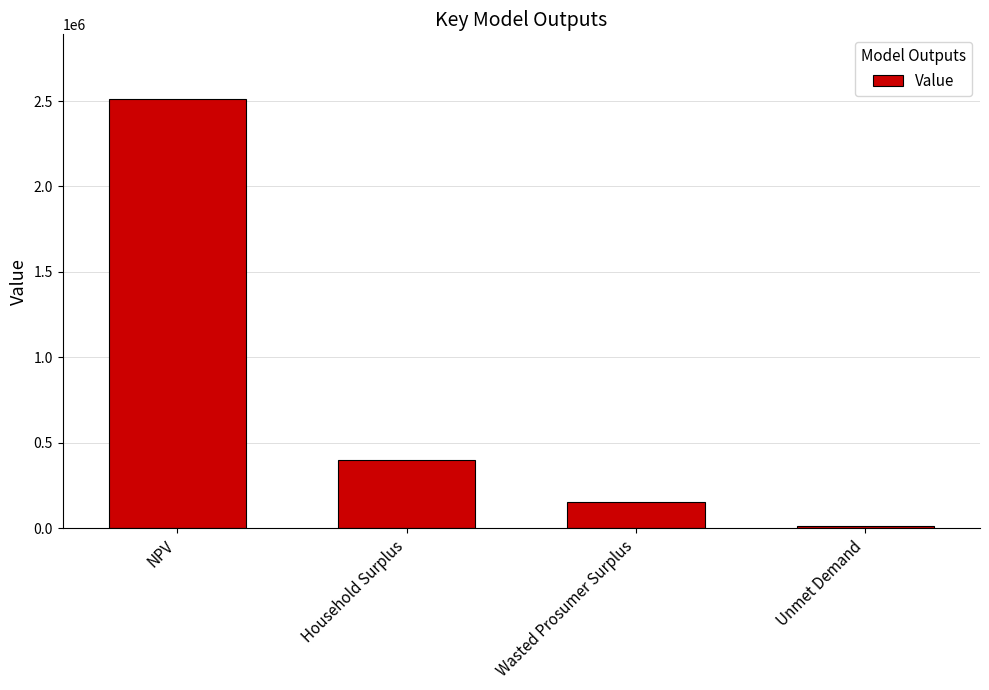

How many series are shown in this chart?

1